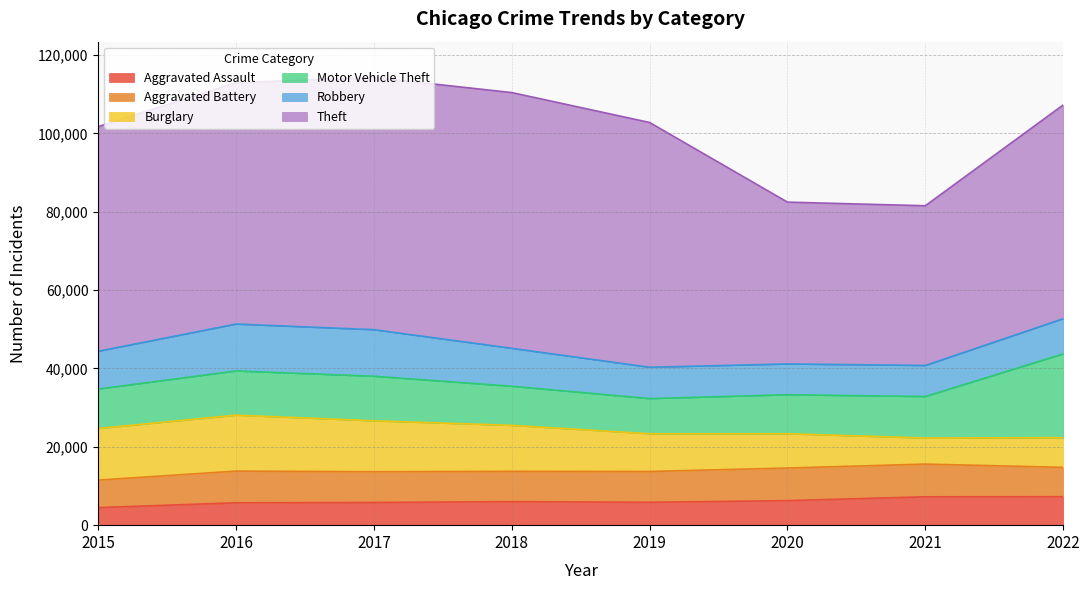

What is the difference between the highest and lowest values at 2019?

56644